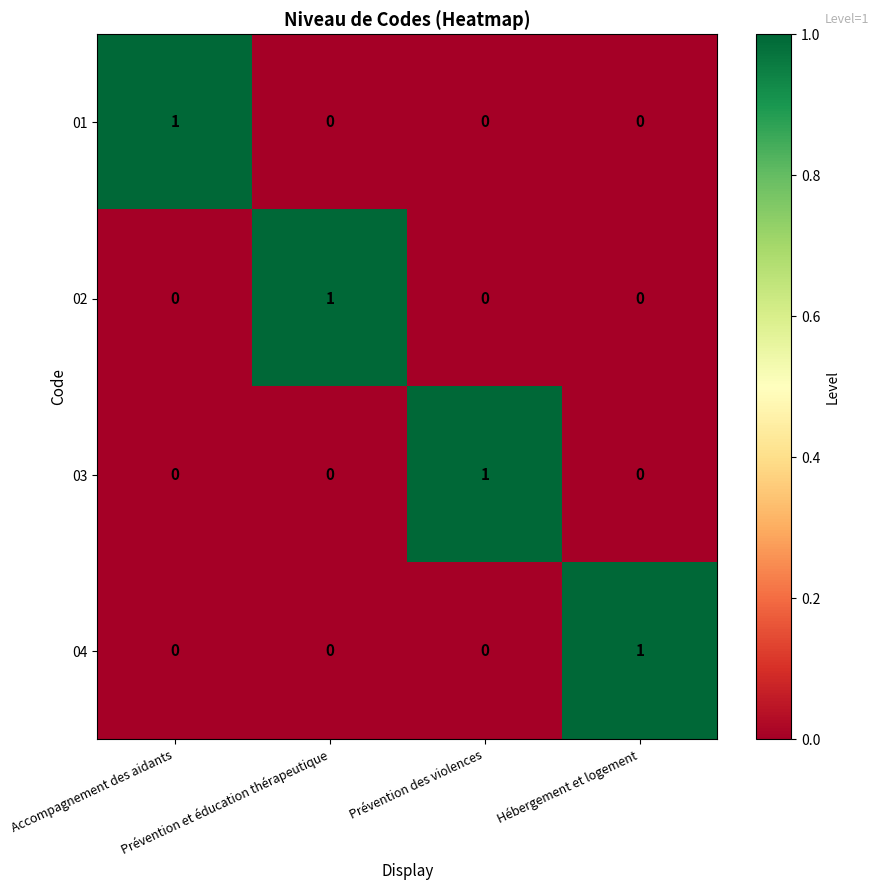

At how many categories does at least one series exceed 0?

4